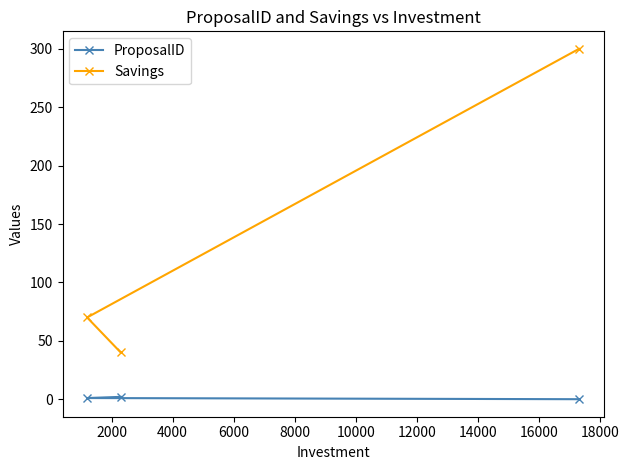

Rank the series by their maximum value, from highest to lowest.

Savings, ProposalID